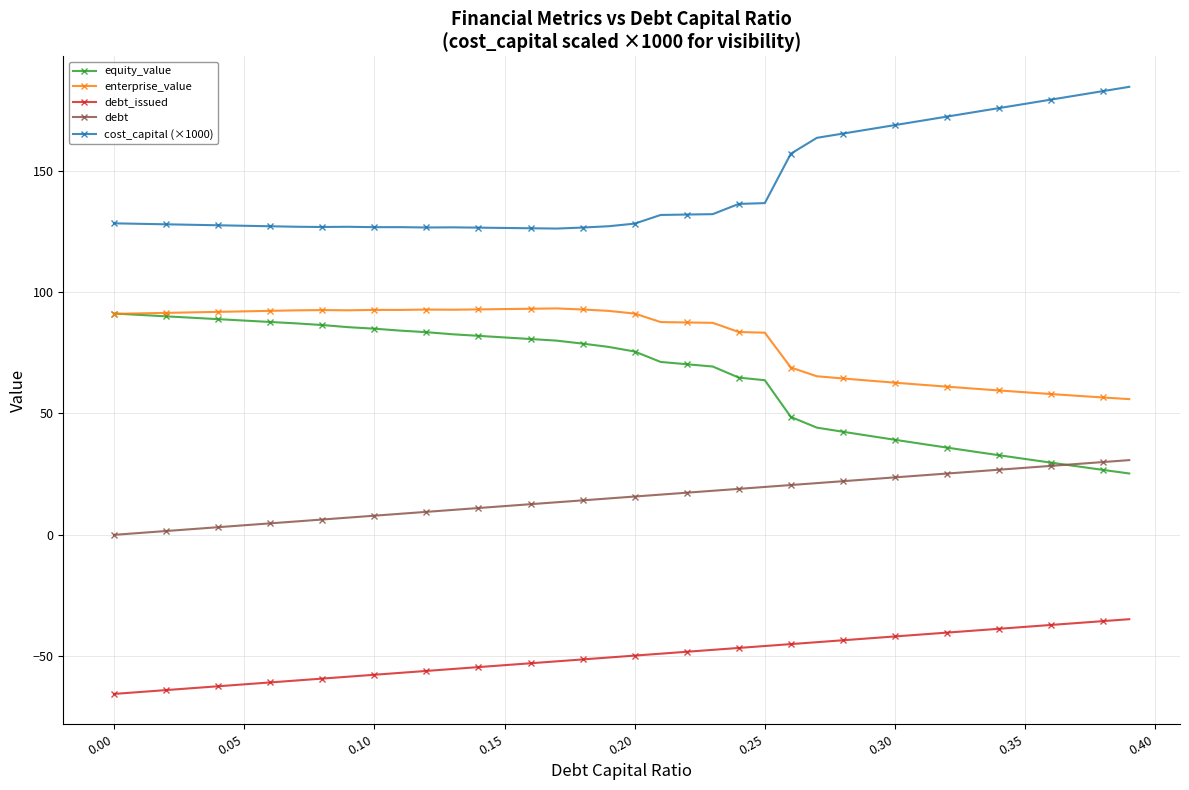

True or false: debt_issued and enterprise_value cross at least once.

False